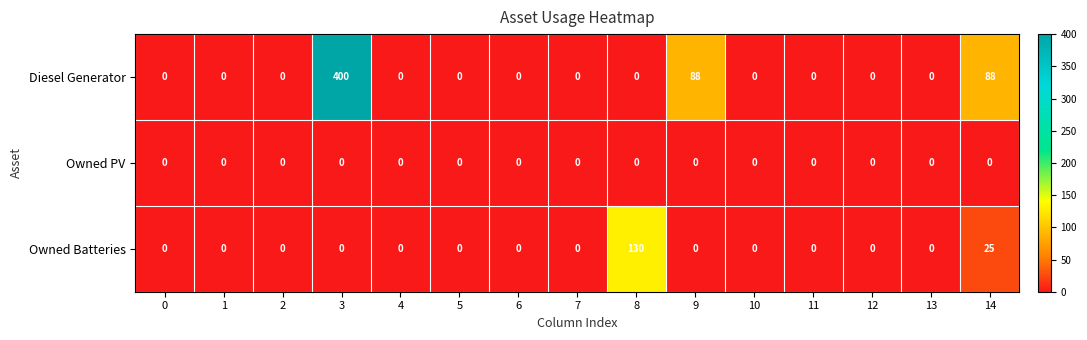

How many data points does each series have?

15